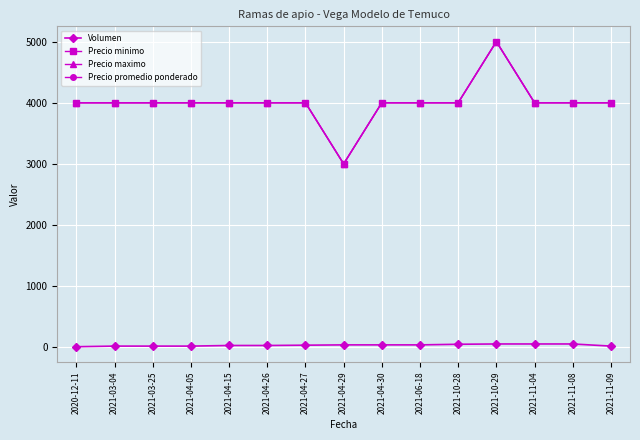

Does the chart have visible grid lines?

Yes